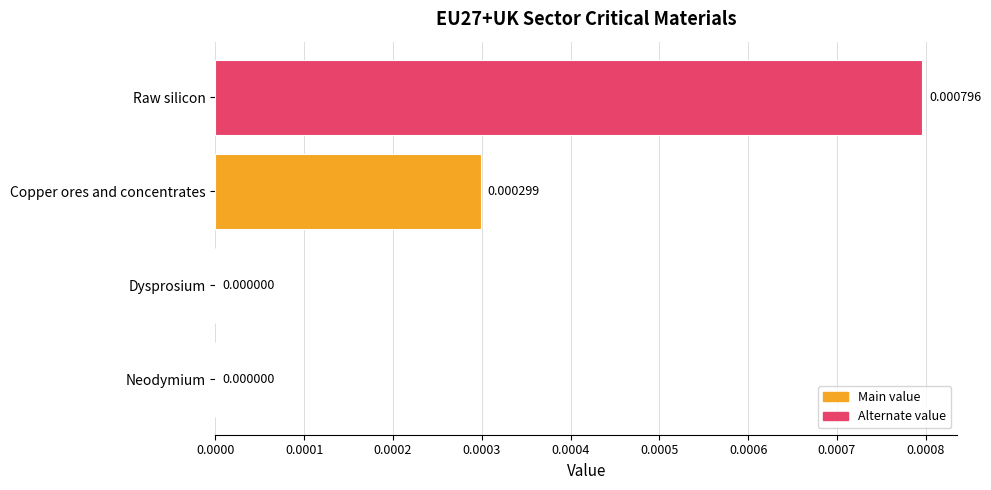

At which category does the chart reach its peak across all series?

Raw silicon